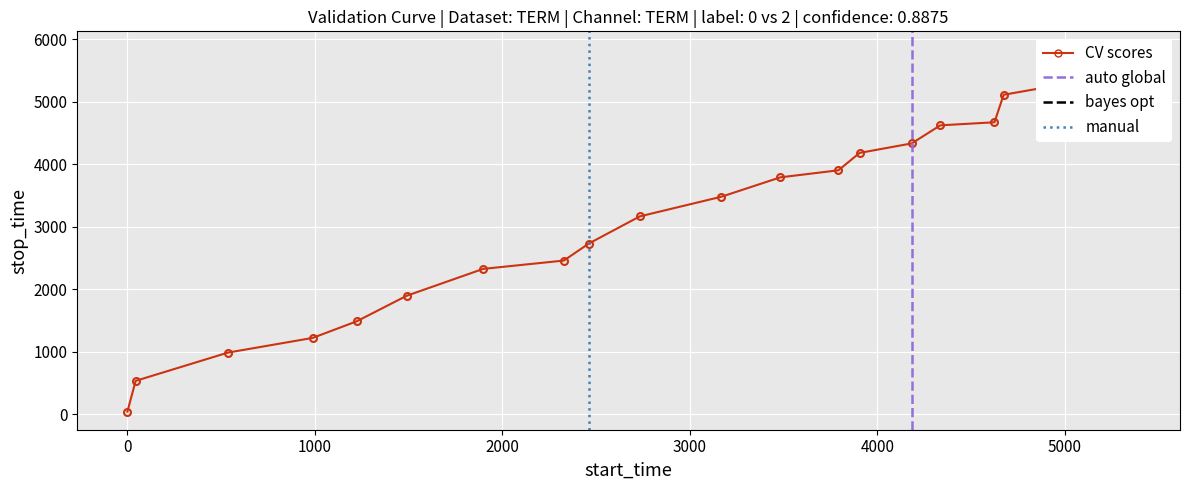

True or false: there are more than 2 points higher than both neighbors.

False